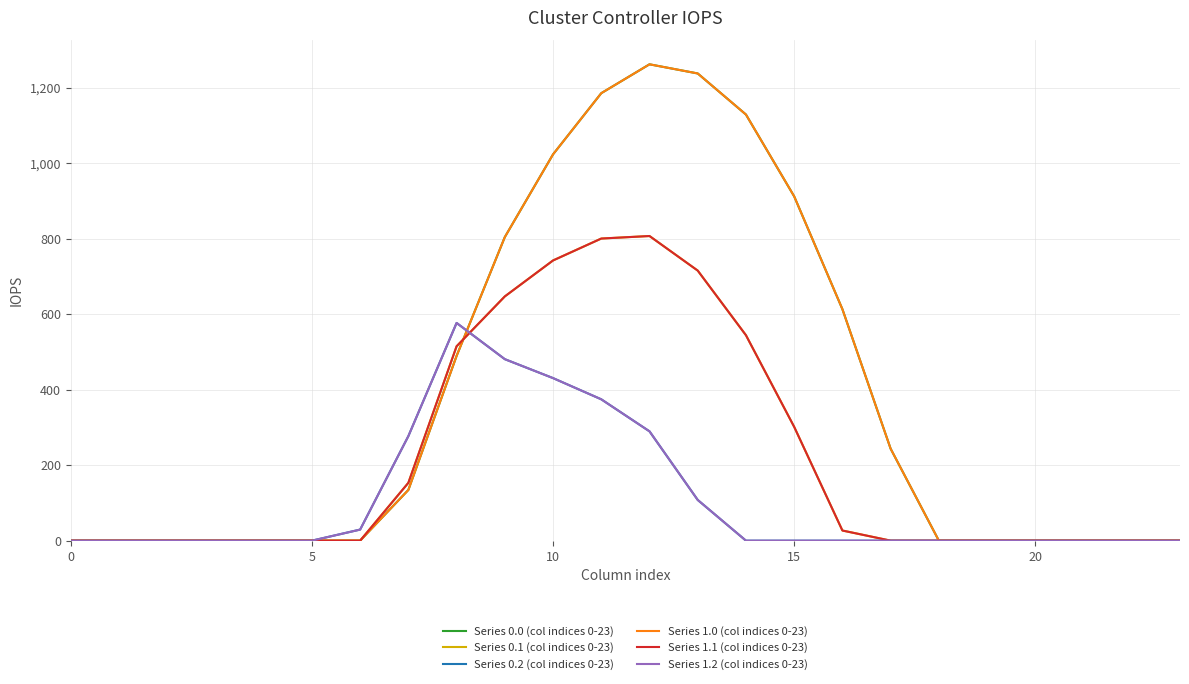

What is the difference between the maximum and minimum values in the Series 1.0 (col indices 0-23) series?

1261.6